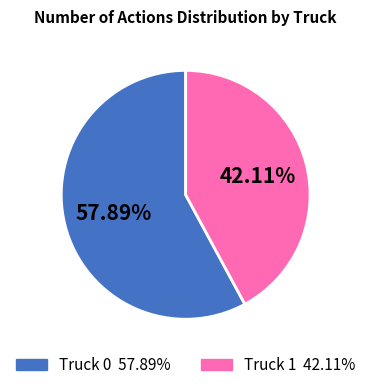

To the nearest percent, what is the combined percentage of Truck 1 and Truck 0?

100%